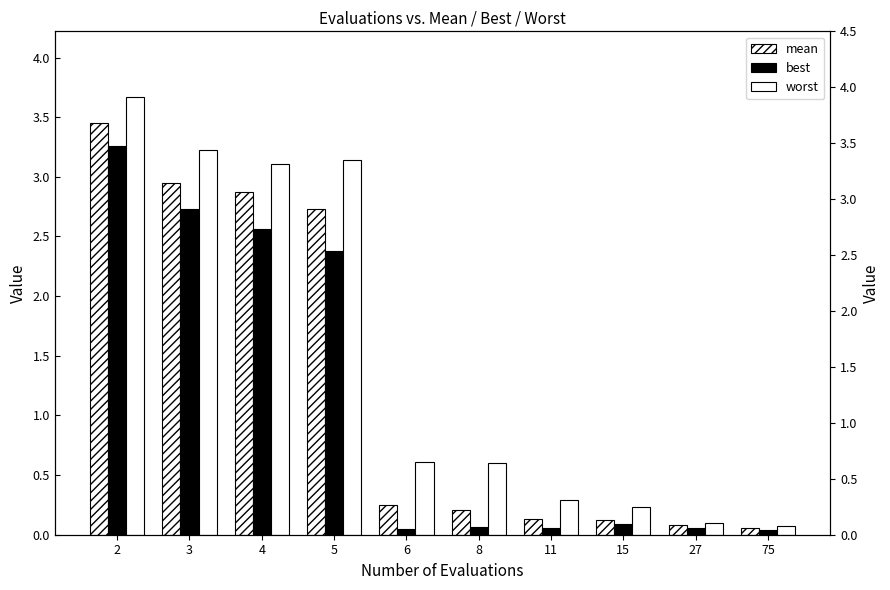

The value of best at 15 is 0.1. True or false?

True